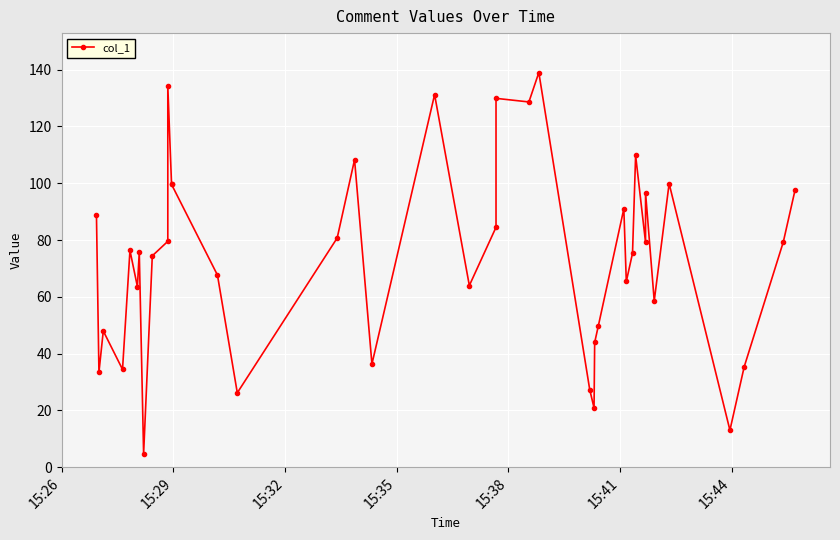

Is this an area chart (filled region under the line)?

No